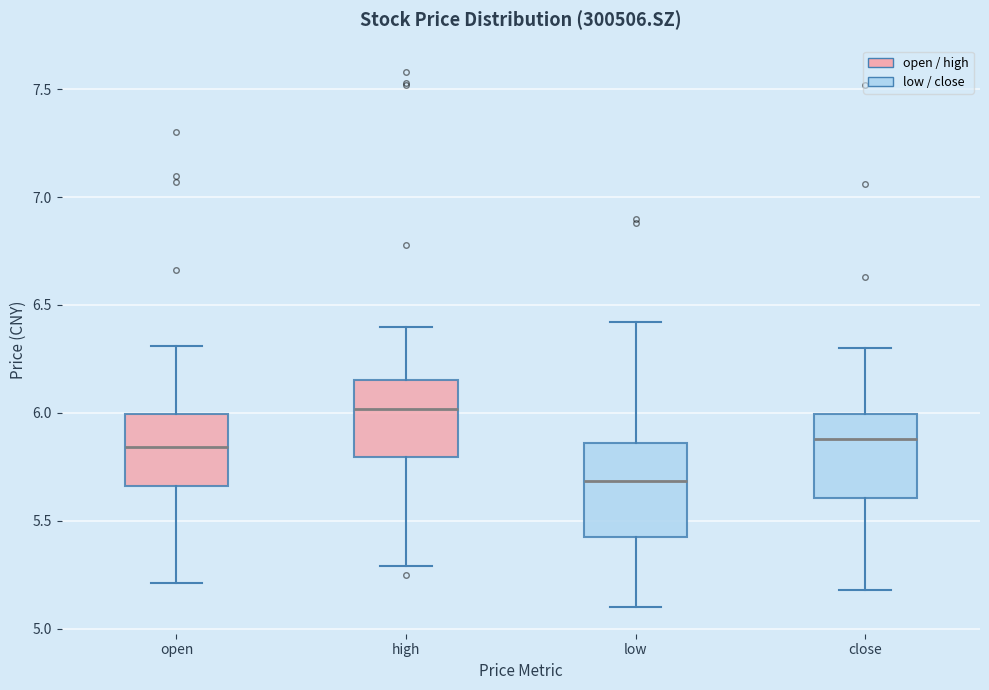

Where does the lower whisker of the box for open end on the y-axis? The values are not printed on the chart, so give them approximately, as read against the axis.

5.20